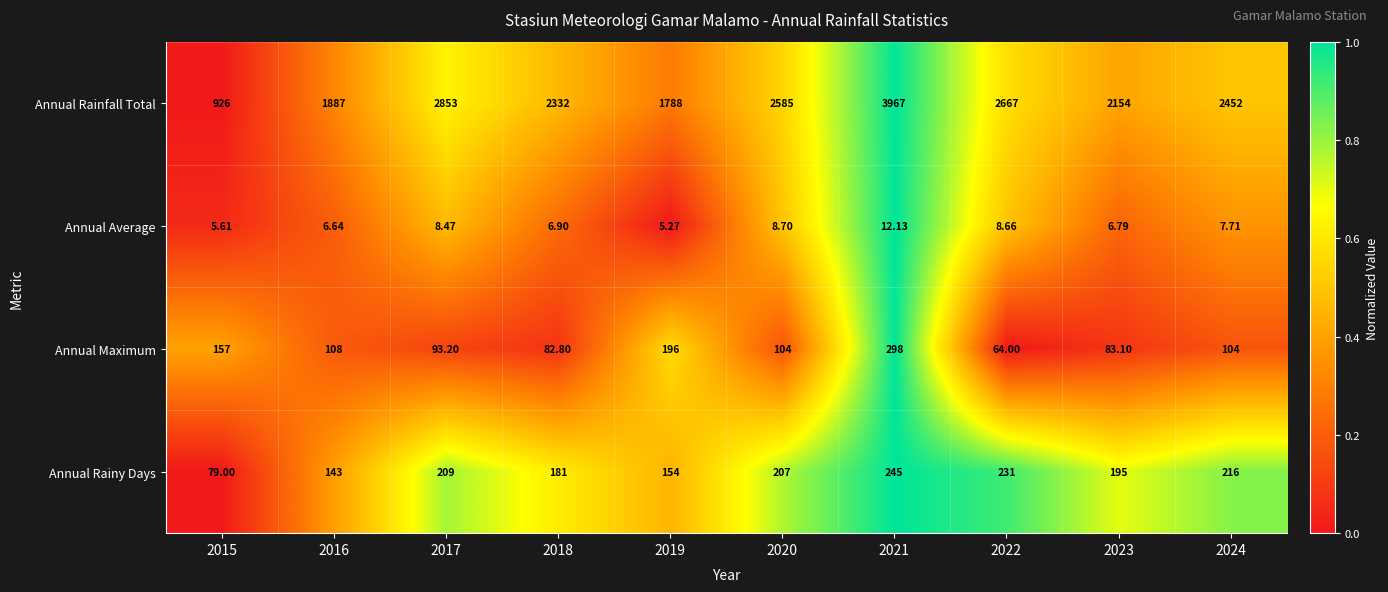

At 2017, list the series in order from smallest to largest.

Annual Average, Annual Maximum, Annual Rainy Days, Annual Rainfall Total